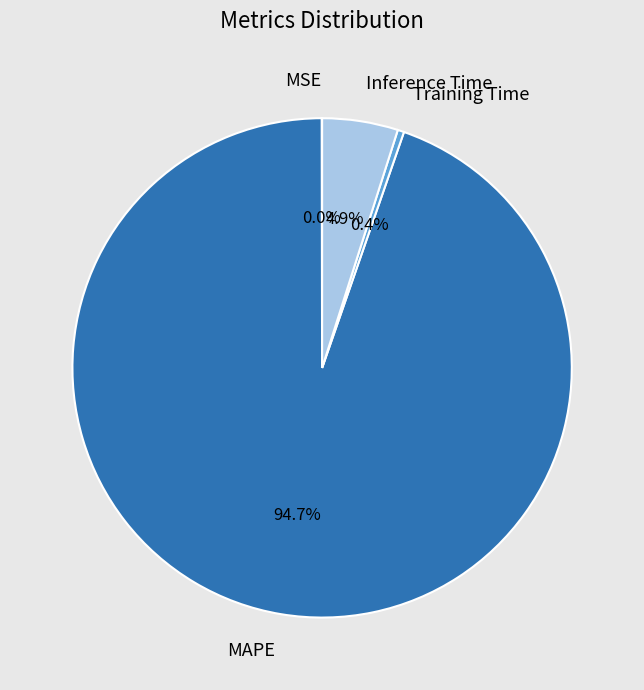

Is the sum of Inference Time and MAPE greater than half?

Yes